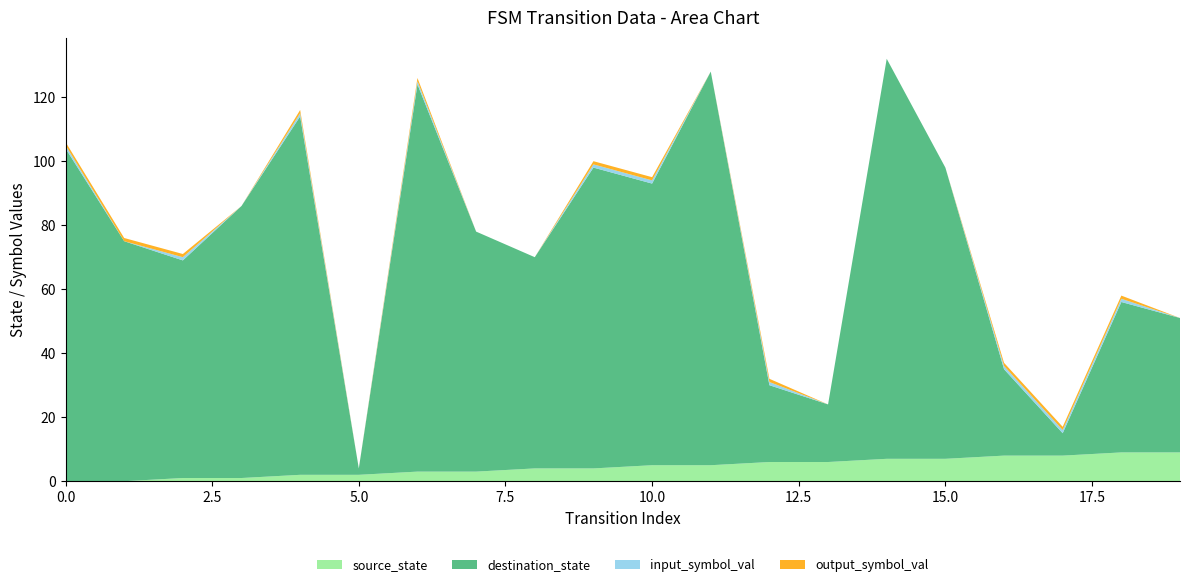

Reading left to right, list all the values displayed in this chart.

source_state: 0=0	1=0	2=1	3=1	4=2	5=2	6=3	7=3	8=4	9=4	10=5	11=5	12=6	13=6	14=7	15=7	16=8	17=8	18=9	19=9
destination_state: 0=104	1=75	2=68	3=85	4=112	5=2	6=121	7=75	8=66	9=94	10=88	11=123	12=24	13=18	14=125	15=91	16=27	17=7	18=47	19=42
input_symbol_val: 0=1	1=0	2=1	3=0	4=1	5=0	6=1	7=0	8=0	9=1	10=1	11=0	12=1	13=0	14=0	15=0	16=1	17=1	18=1	19=0
output_symbol_val: 0=1	1=1	2=1	3=0	4=1	5=0	6=1	7=0	8=0	9=1	10=1	11=0	12=1	13=0	14=0	15=0	16=1	17=1	18=1	19=0